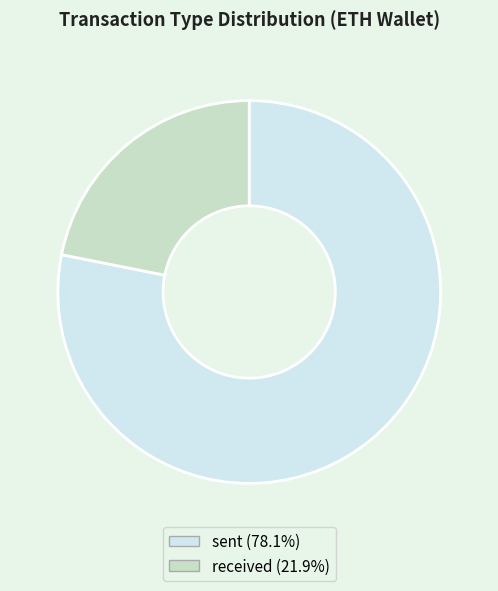

Does any single category account for the majority?

Yes